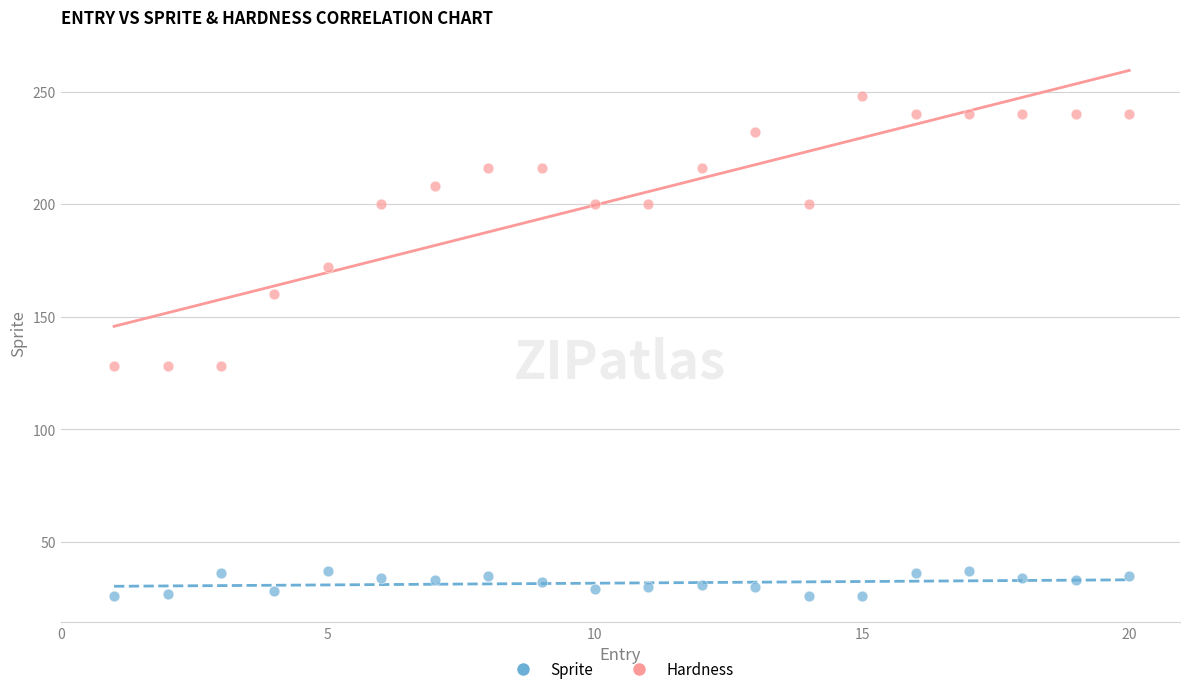

Which series has the largest Y range (max minus min)?

Hardness